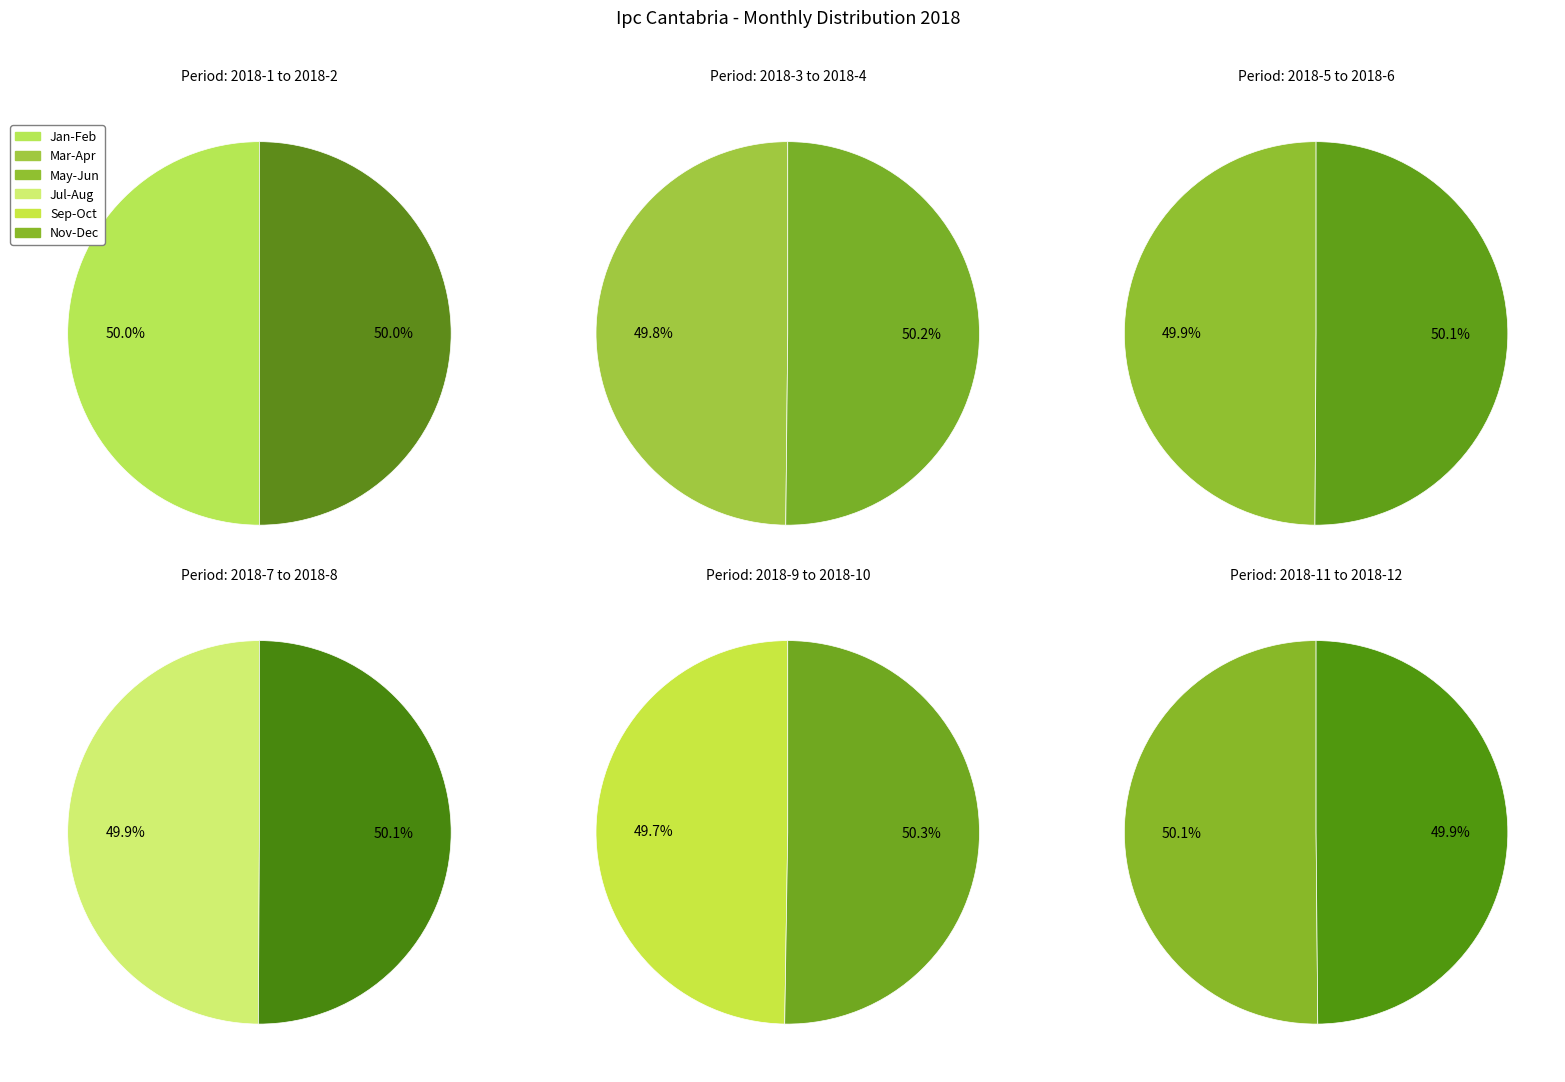

Does 2018-5 represent more than half of the total?

No